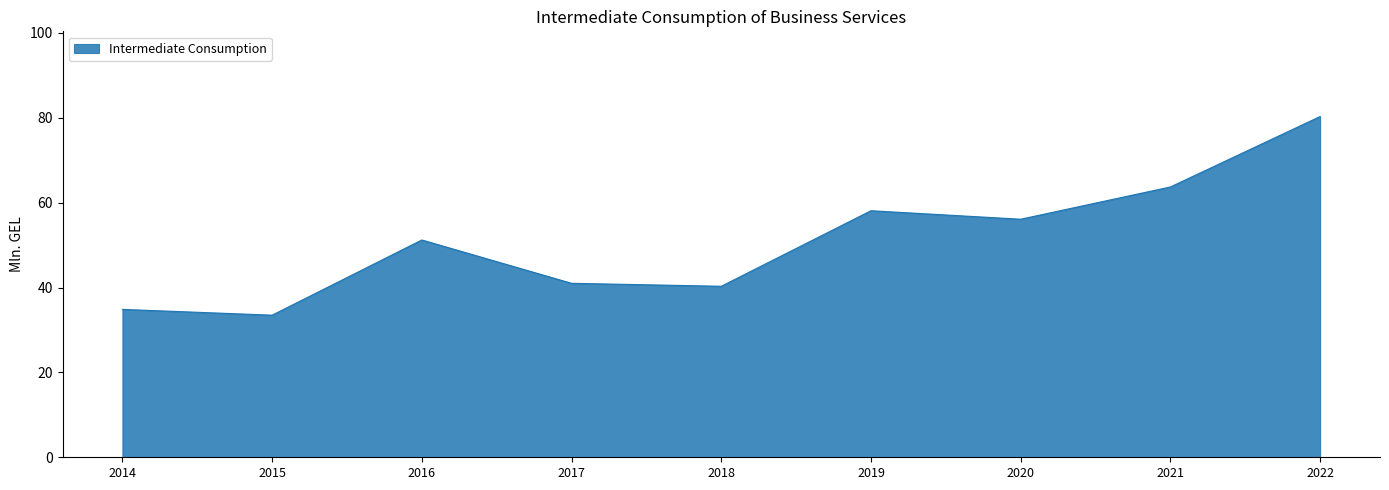

At which category does the data reach its first local valley?

2015